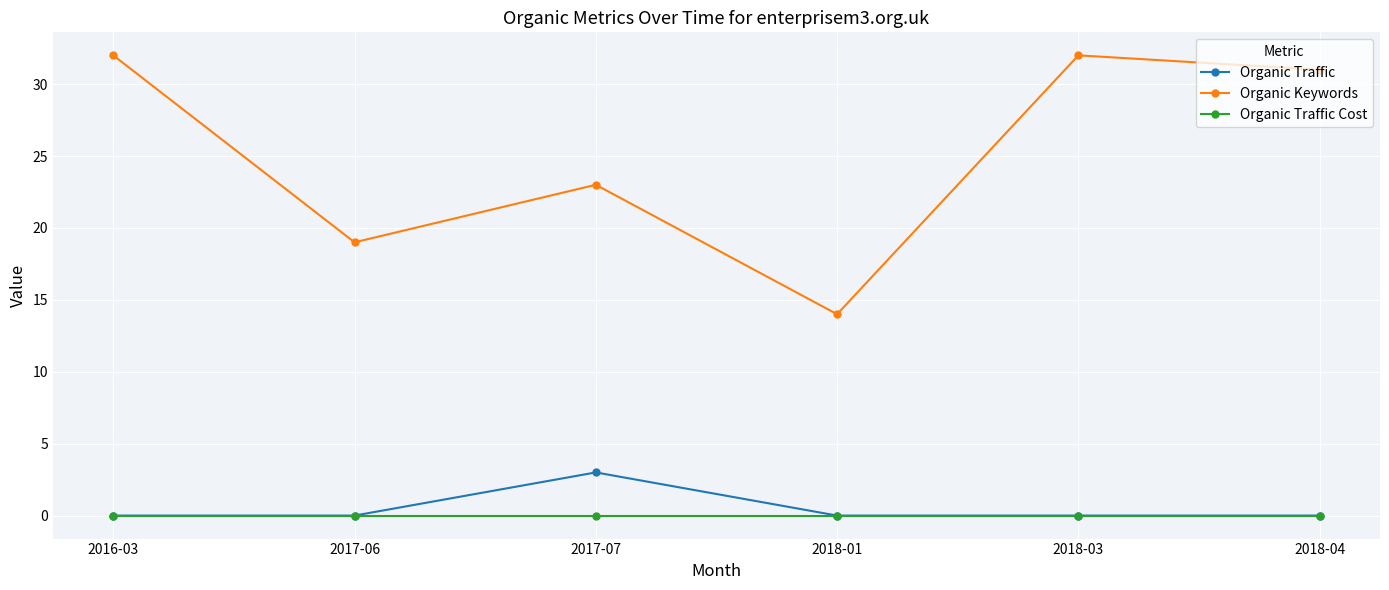

Where does the Organic Keywords series first go above 31?

2016-03